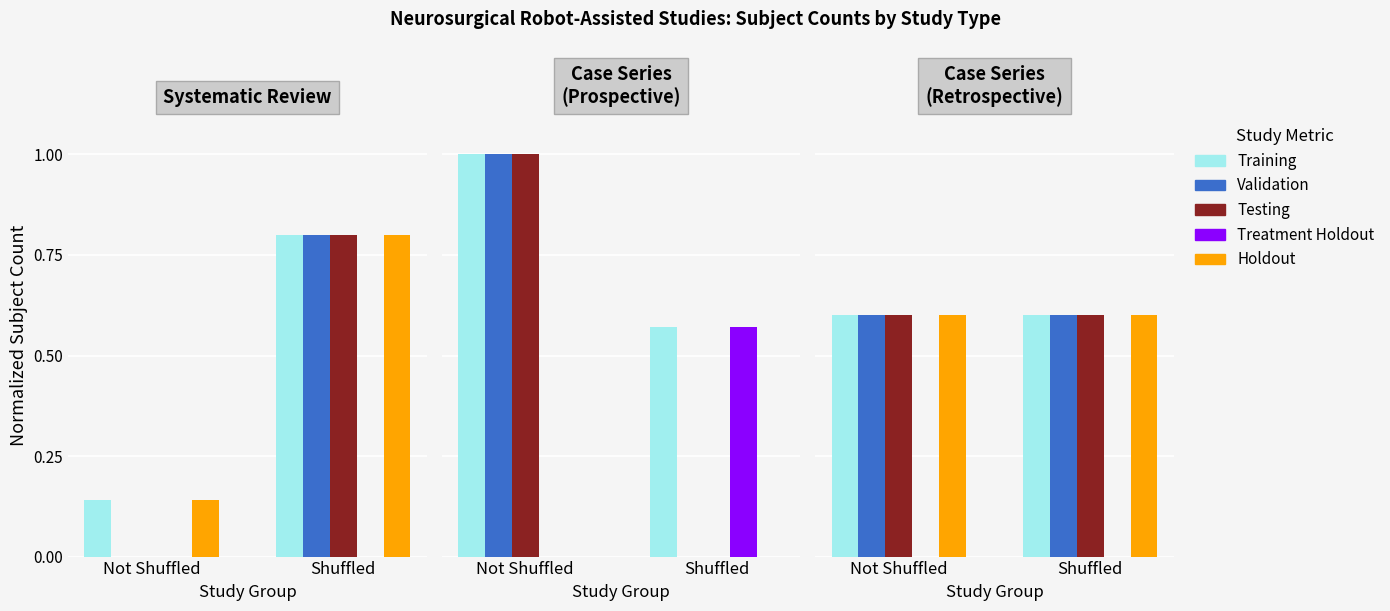

What is the label of the 2nd bar from the left?

Shuffled